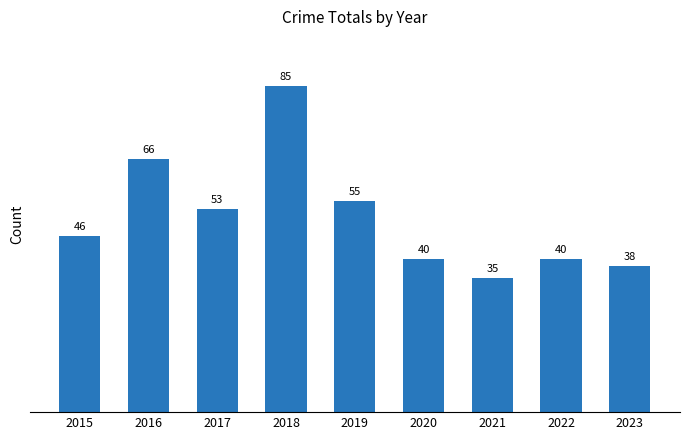

What is the sum of all values?

458